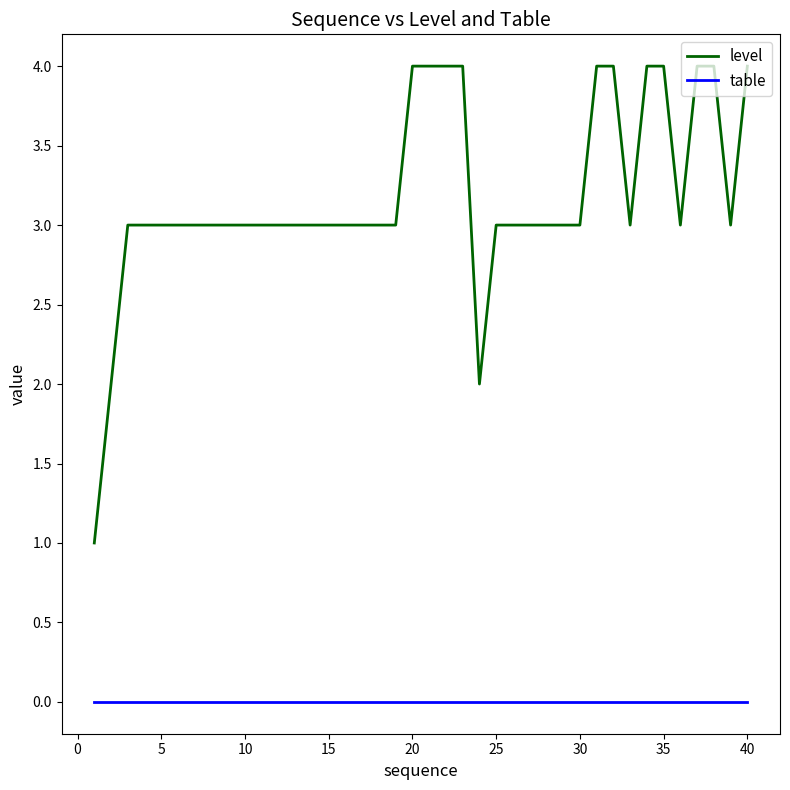

Which series has the largest range (max minus min)?

level